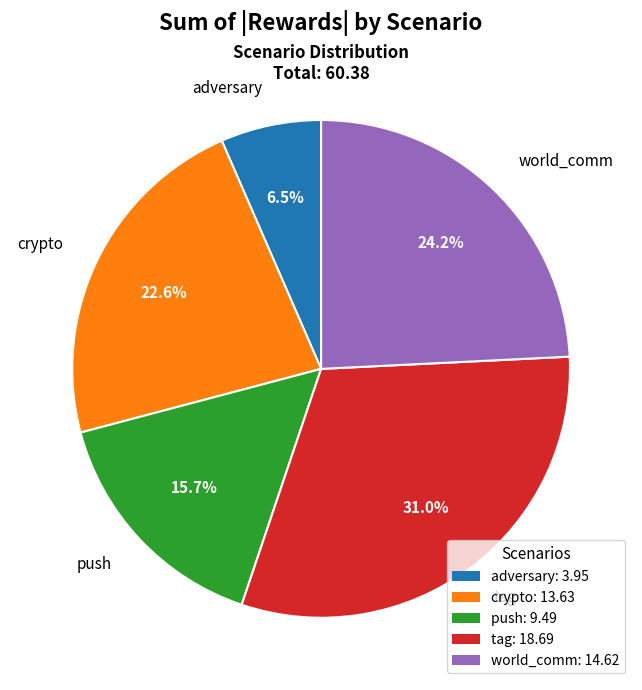

True or false: tag accounts for 31% of the total.

True